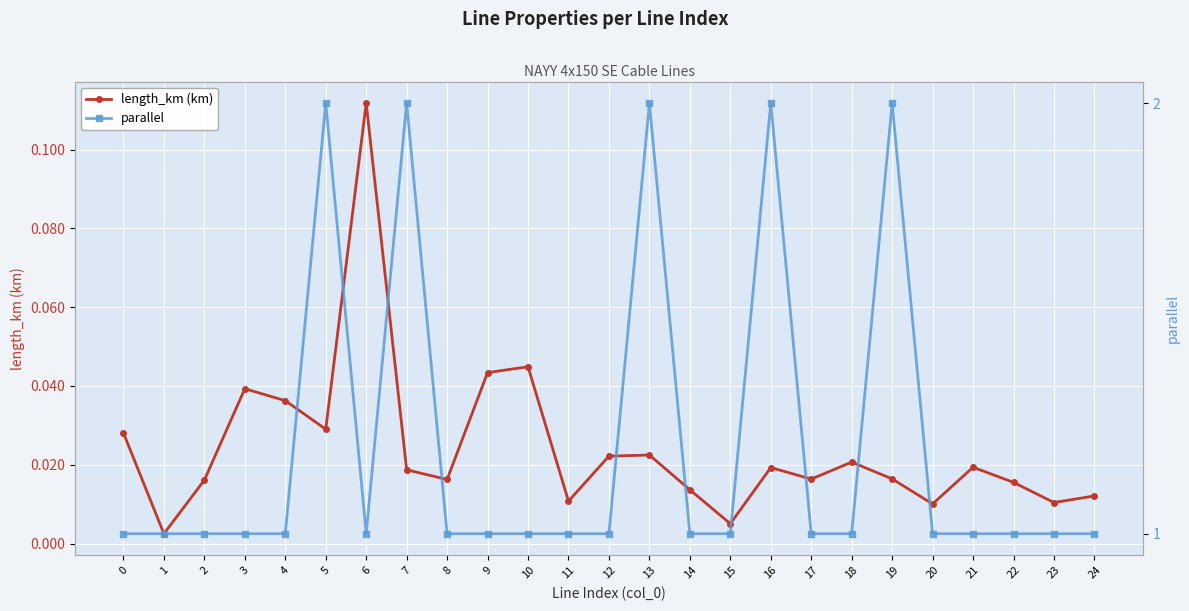

True or false: parallel and length_km (km) intersect in this chart.

False